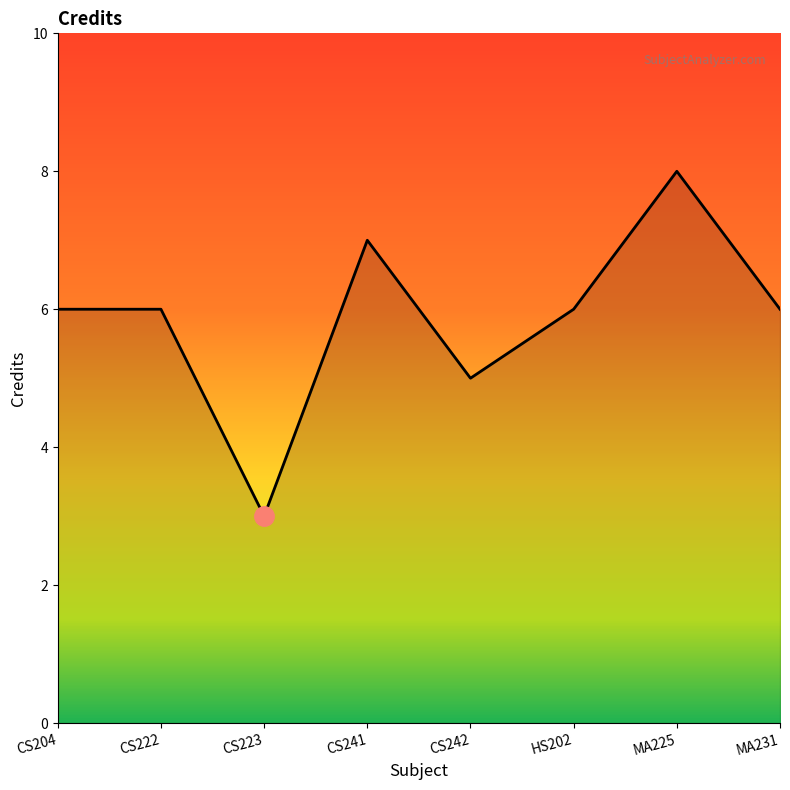

What is the change in value from CS222 to CS241?

+1